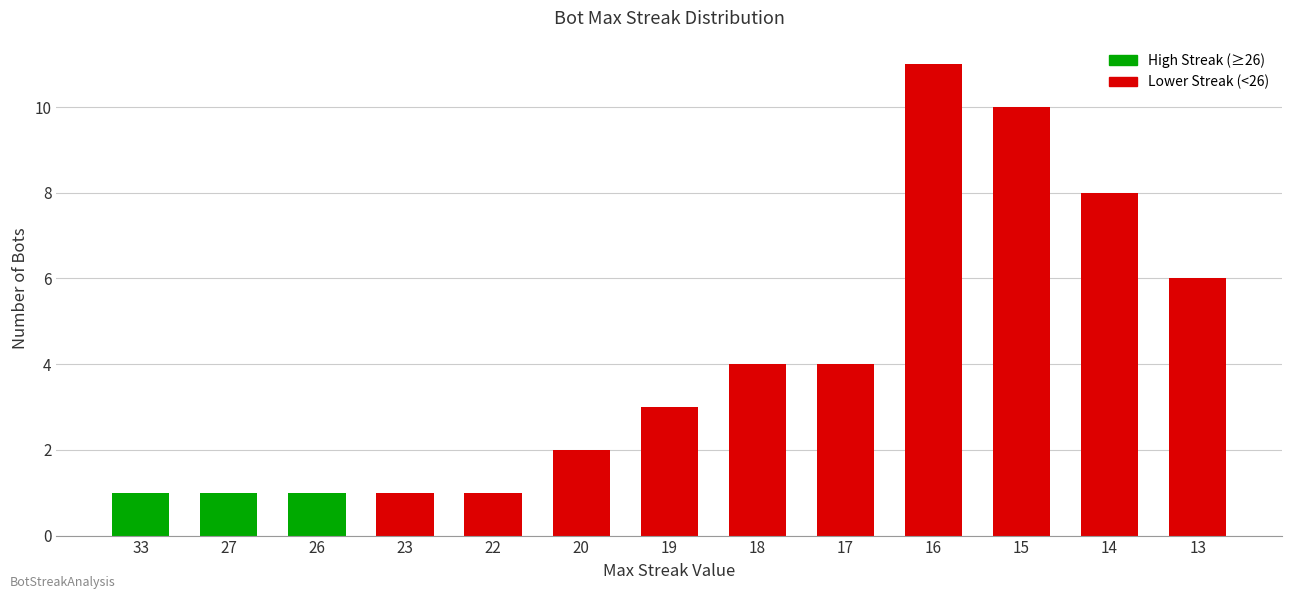

What is the value of the 9th bar from the left?

4